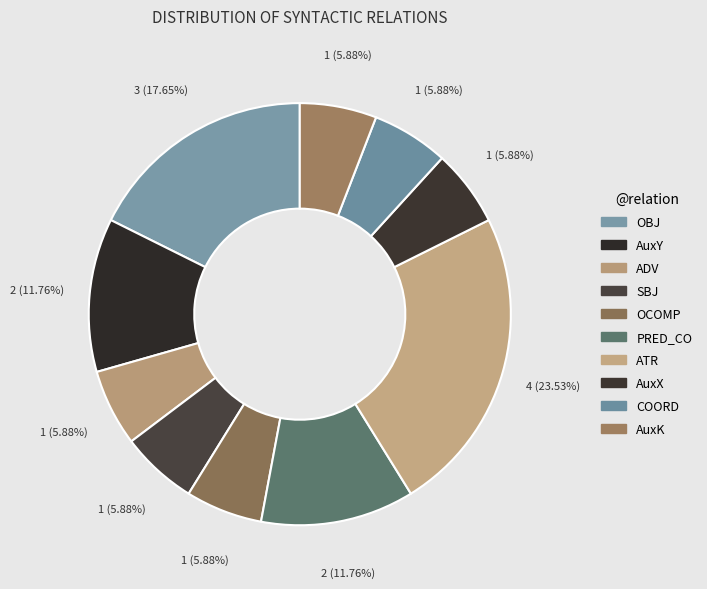

Which slice is the smallest?

ADV